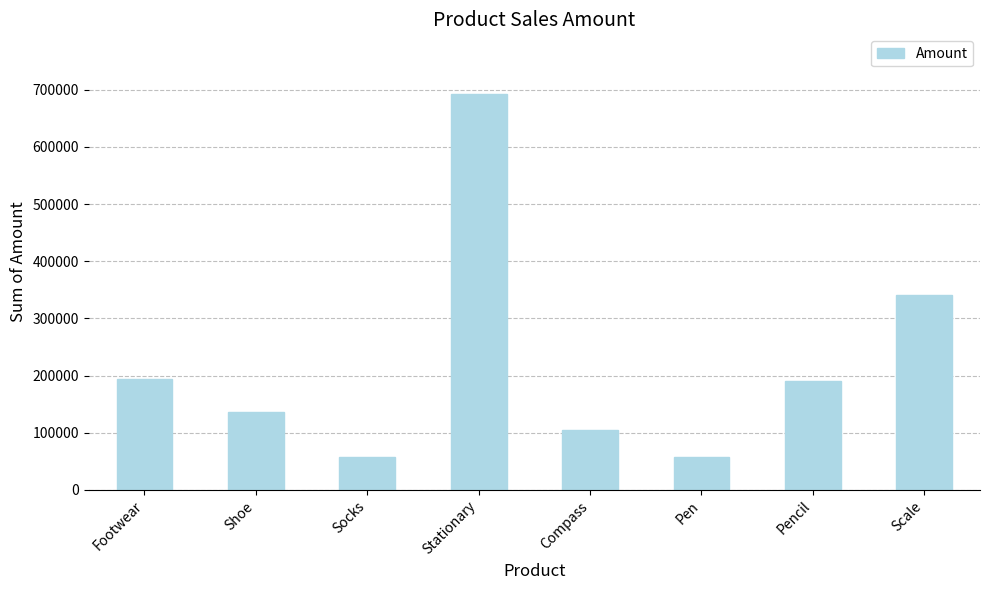

The chart shows a value of 57079 at Pen. True or false?

True